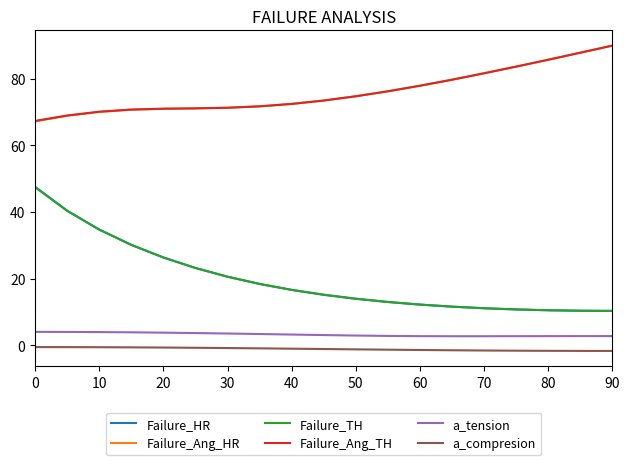

Which series has the largest range (max minus min)?

Failure_HR